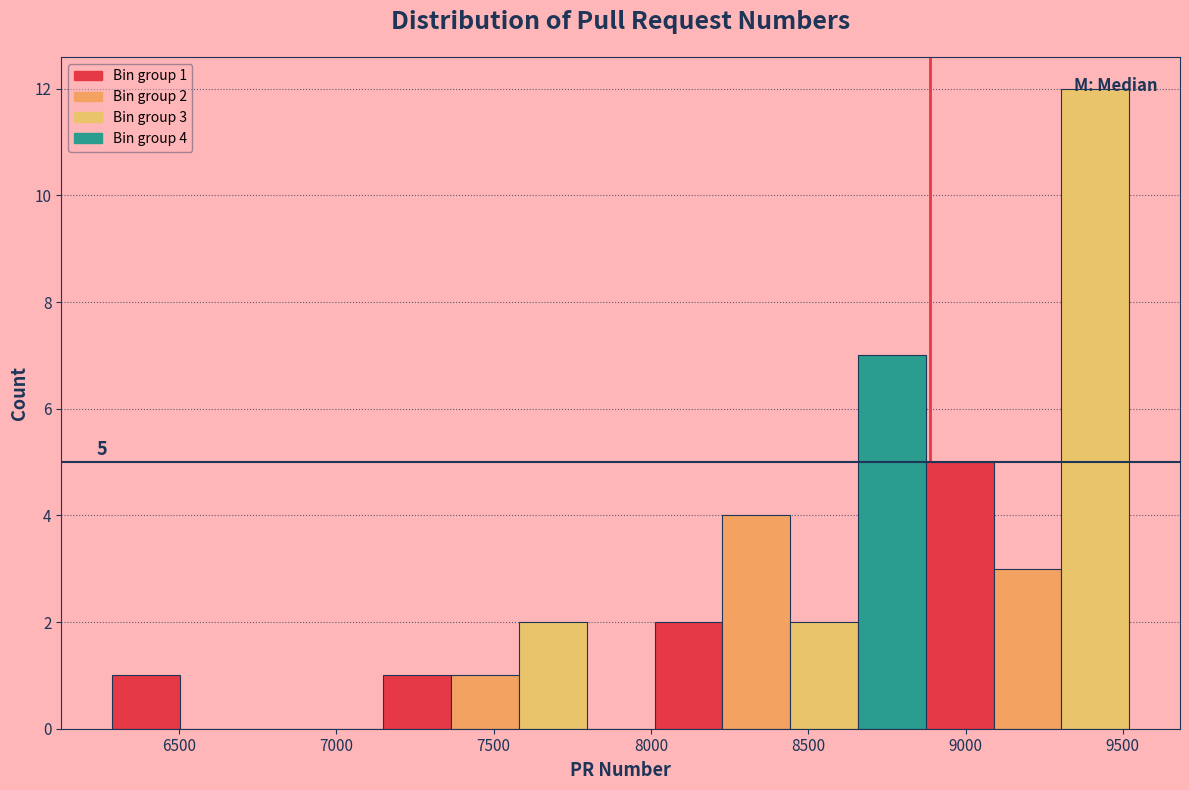

Which range on the x-axis has the tallest bar?

9300 to 9500